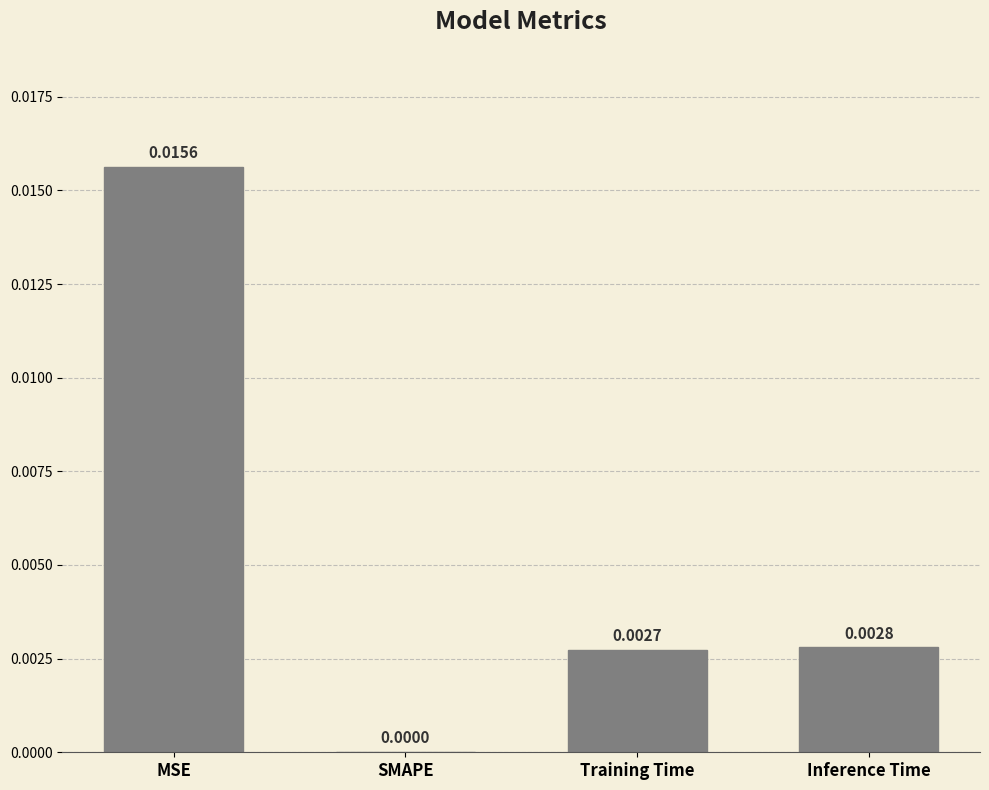

Is it true that the value at Inference Time is 0.0?

True